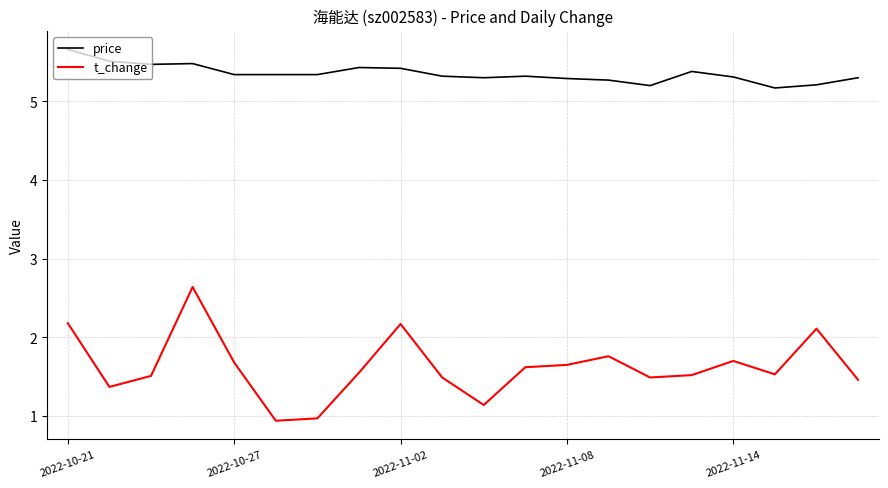

What is the difference between the maximum and minimum values in the price series?

0.5